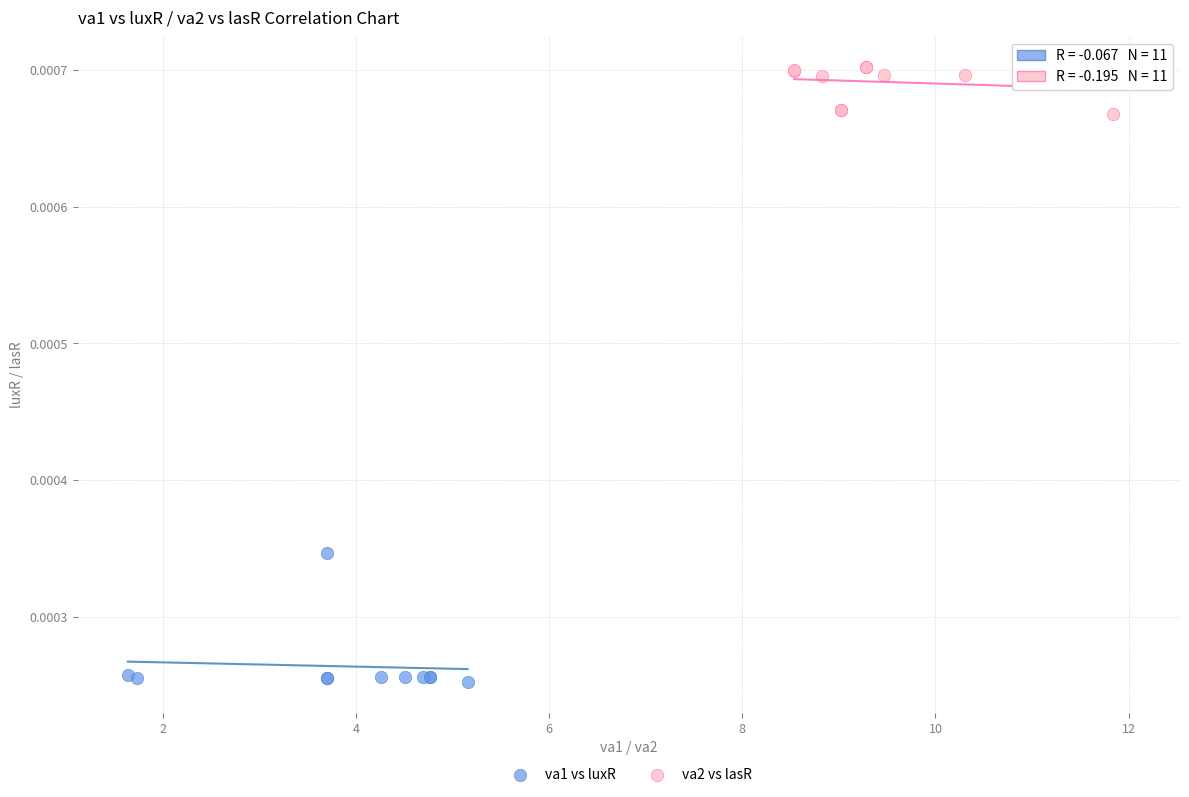

Which series reaches the minimum Y coordinate?

va1 vs luxR